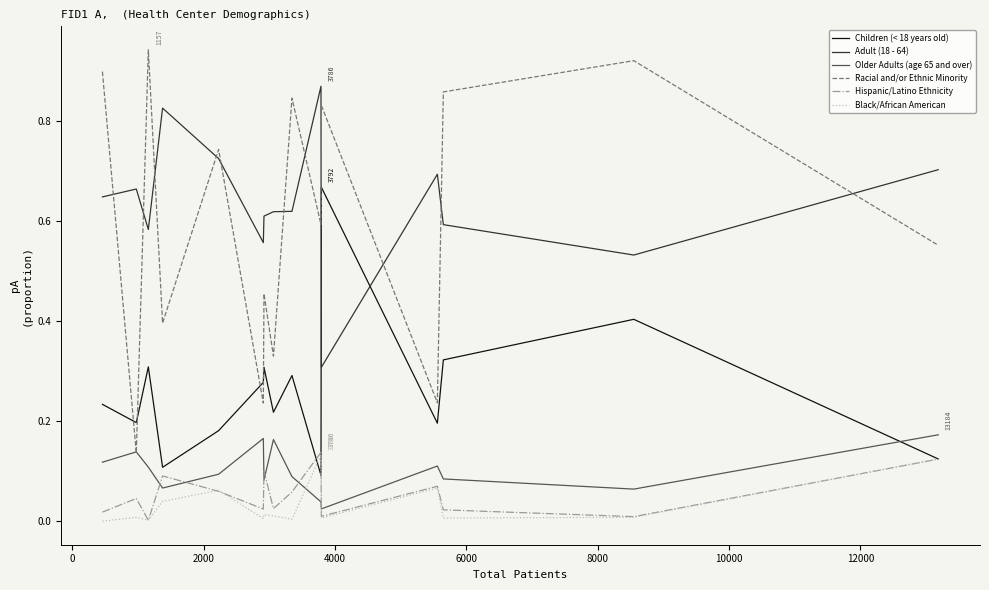

Which series has the largest range (max minus min)?

Racial and/or Ethnic Minority